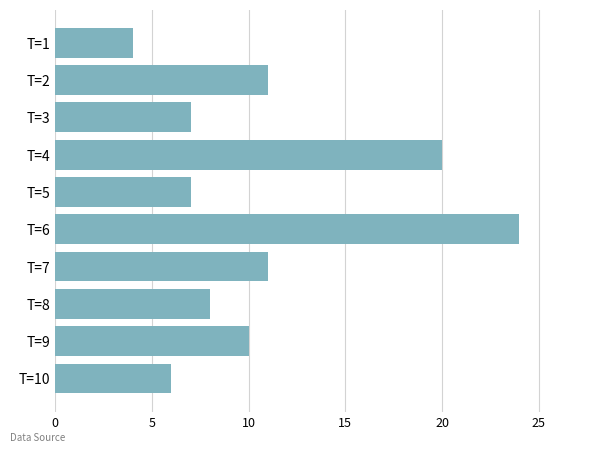

Reading bottom to top, transcribe all the data shown in this chart.

6	10	8	11	24	7	20	7	11	4